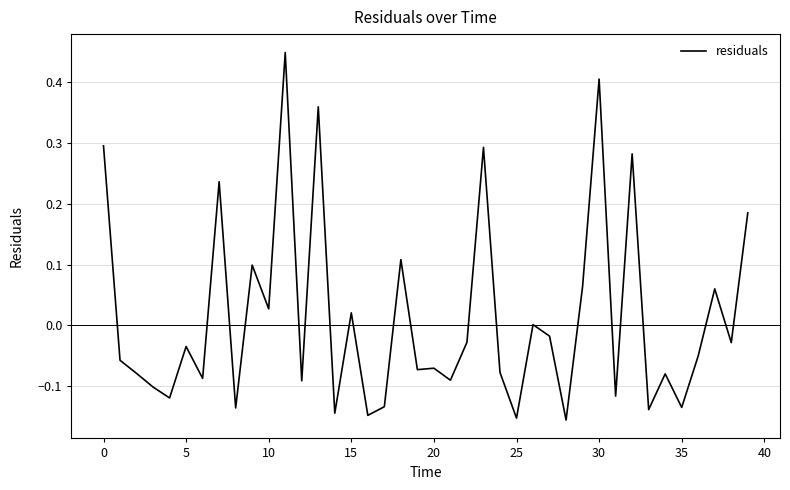

What is the difference between the maximum and minimum values?

0.6